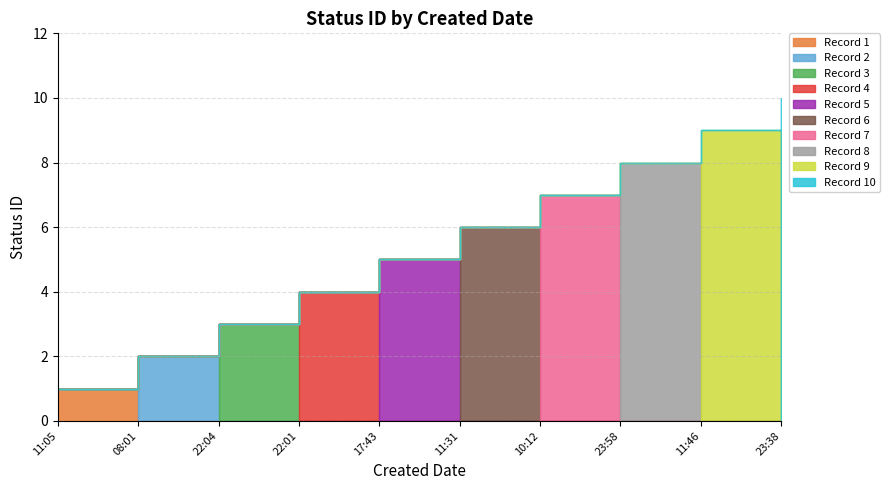

What is the value of the 5th point from the left?

5